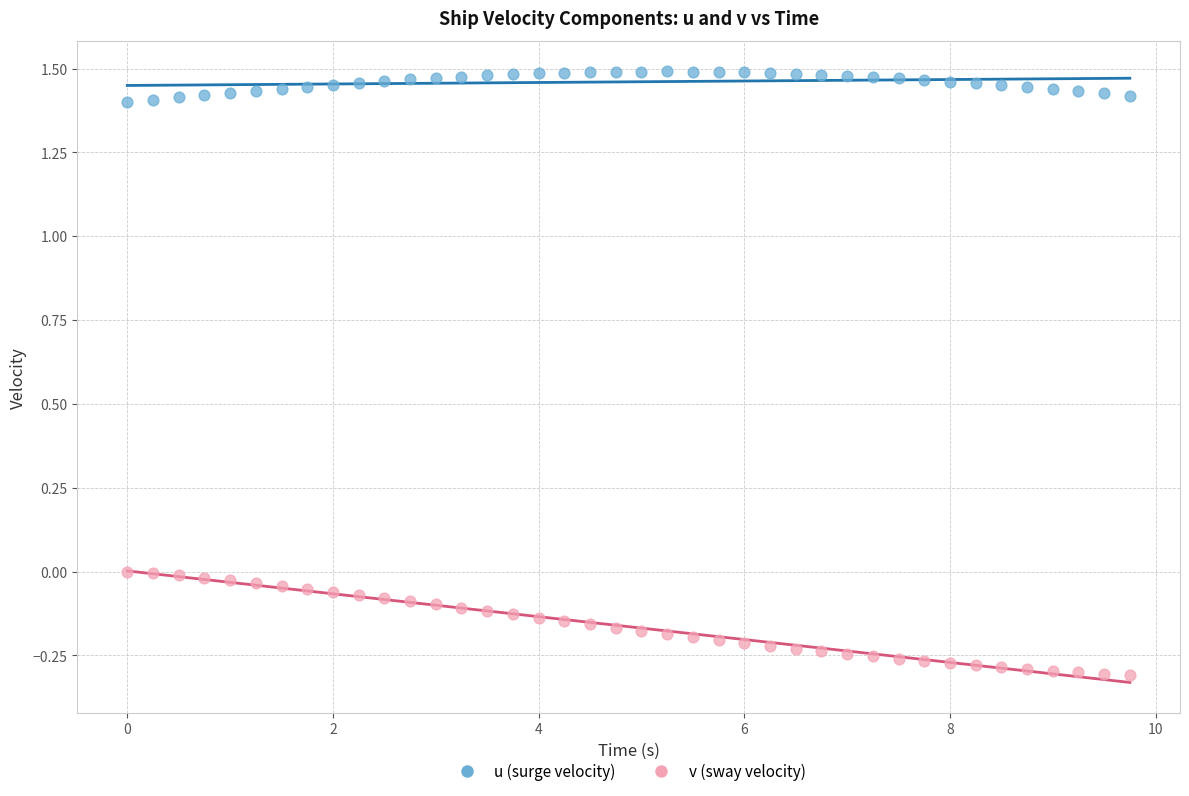

Which series has the largest Y range (max minus min)?

v (sway velocity)